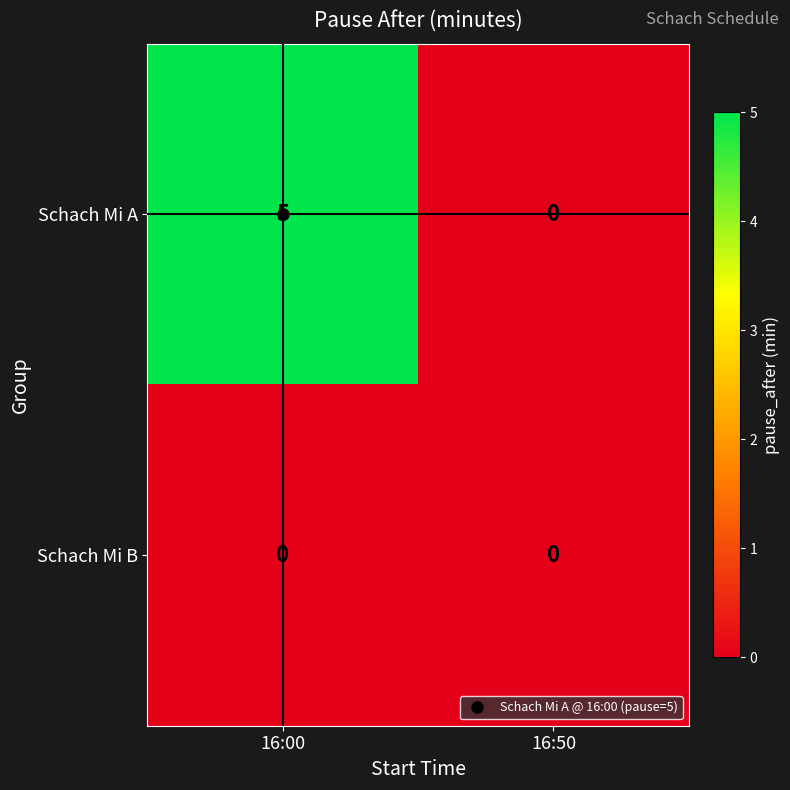

At which category is the sum across all series the highest?

16:00